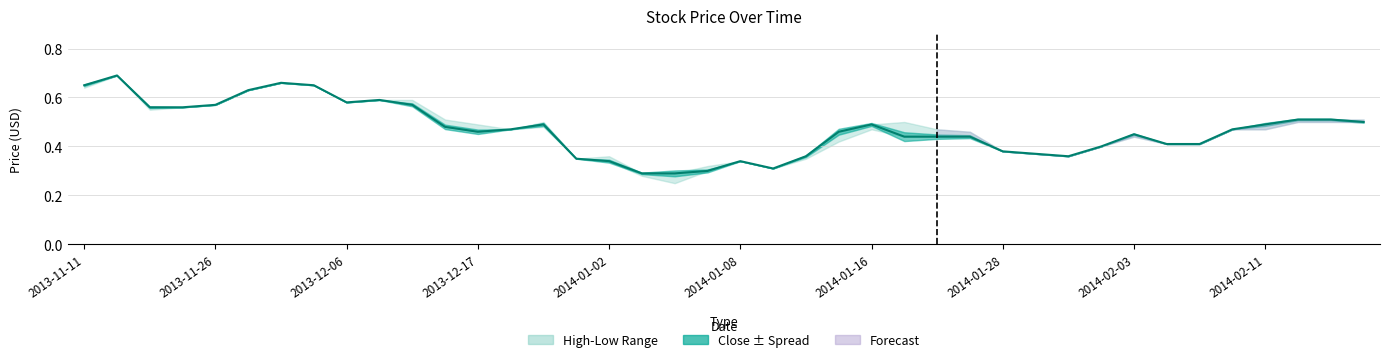

What is the change in value from 2013-11-26 to 37?

-0.2